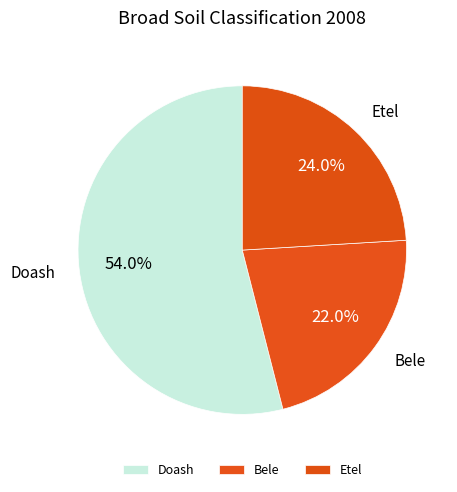

Does Doash account for over 50% of the chart?

Yes